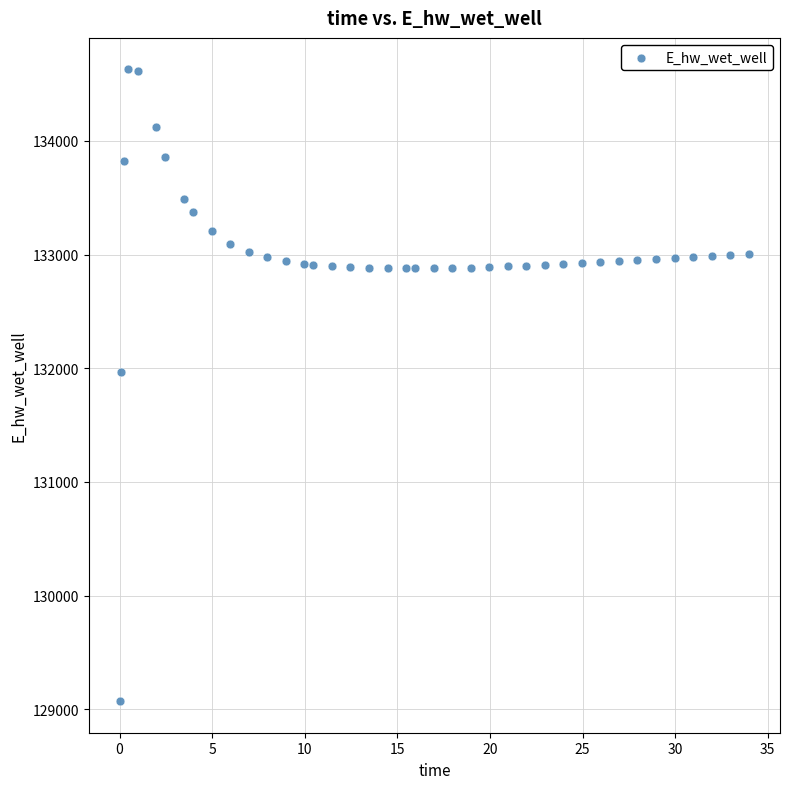

What Y value in the scatter plot is closest to 131849?

131970.6